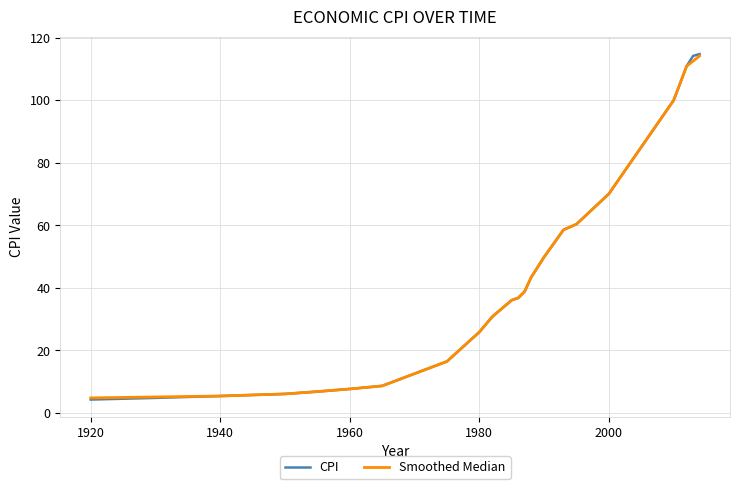

What is the highest value of the CPI series?

114.8